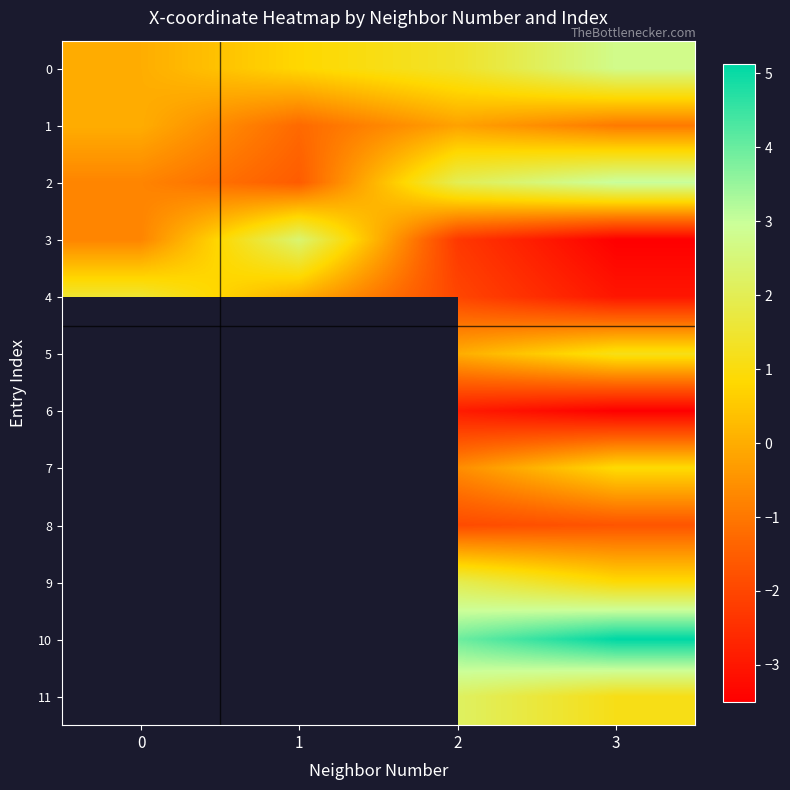

Is it true that 1 equals -1.0 at 3?

True